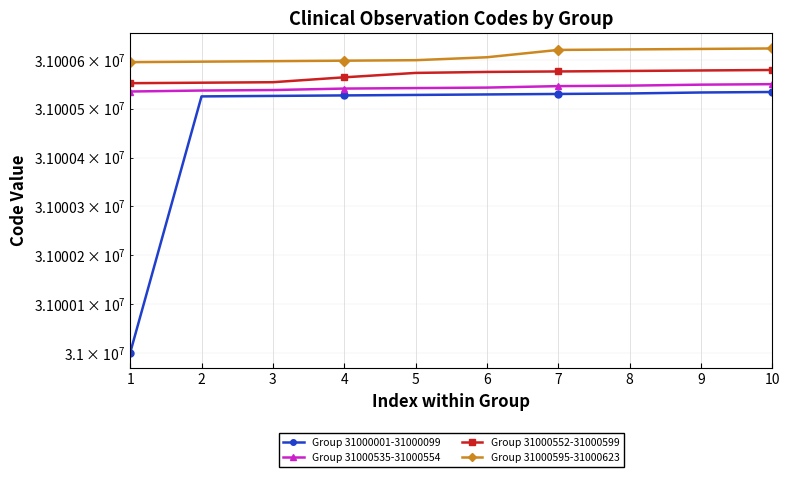

What is the value of the Group 31000552-31000599 point at the 10th from the left?

31000579